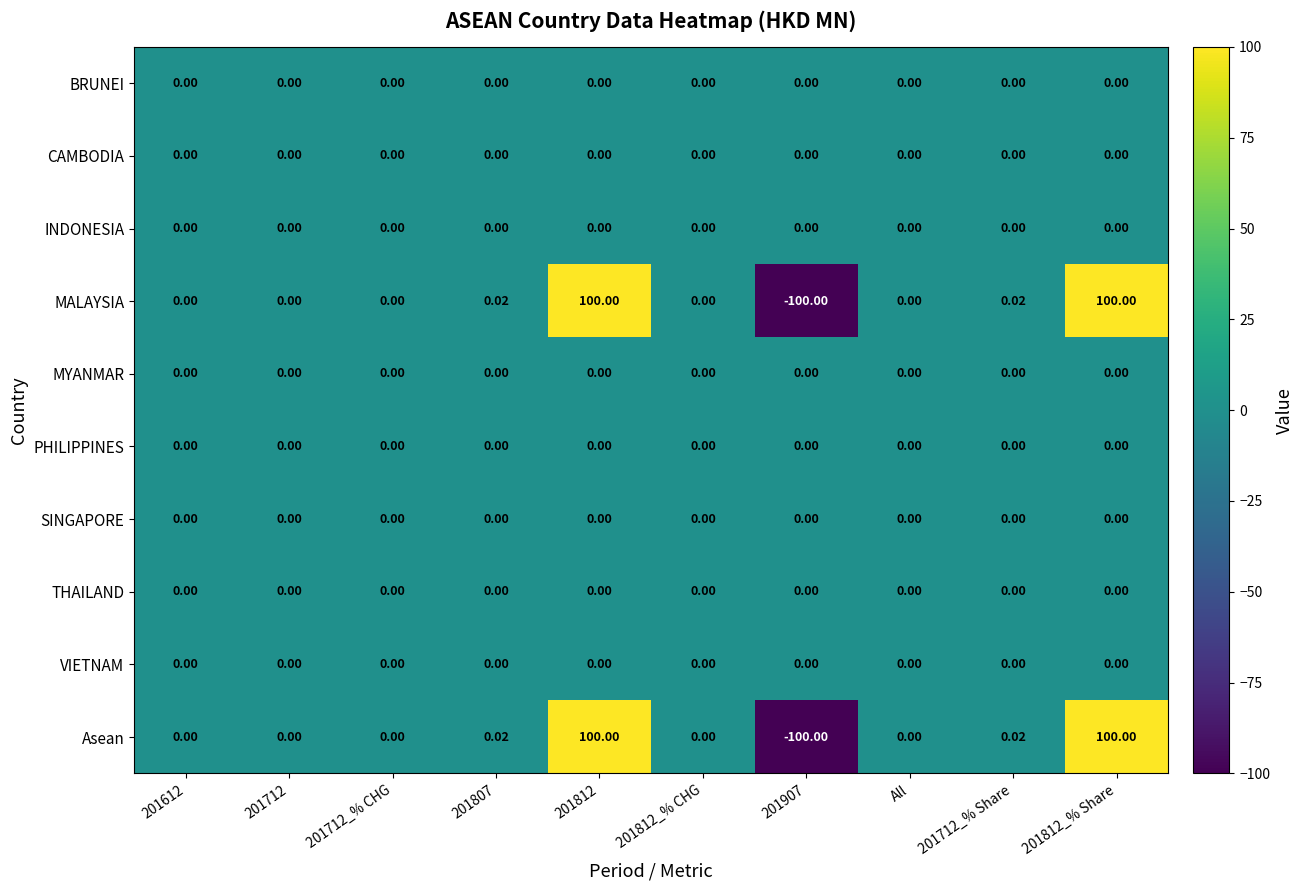

Count the number of categories in the chart.

10